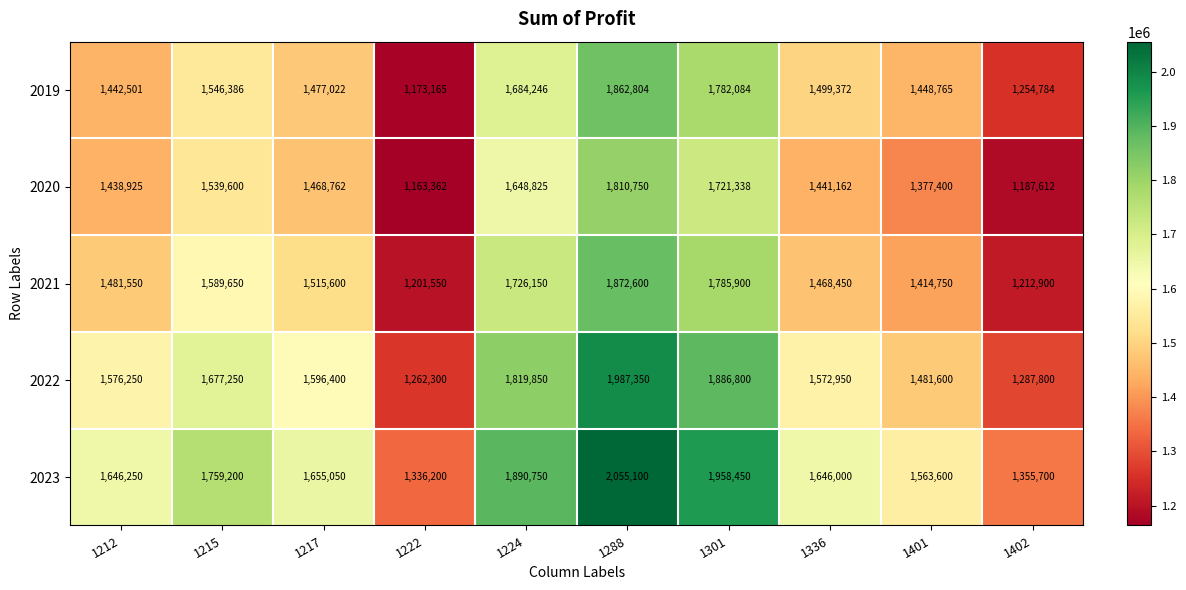

What is the average value of the 2022 series?

1614855